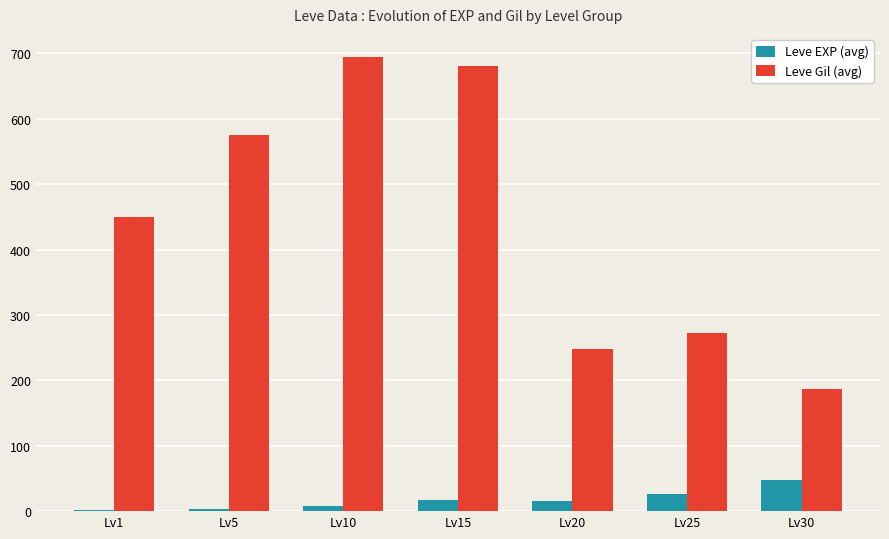

Between Lv10 and Lv25, which series saw the biggest shift?

Leve Gil (avg)